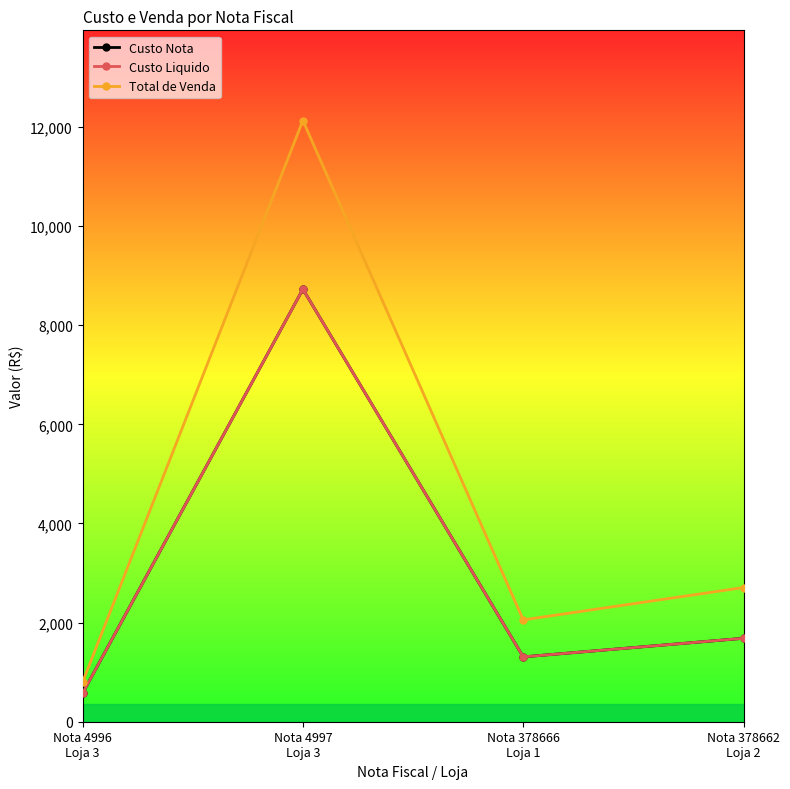

Does the chart have visible grid lines?

No